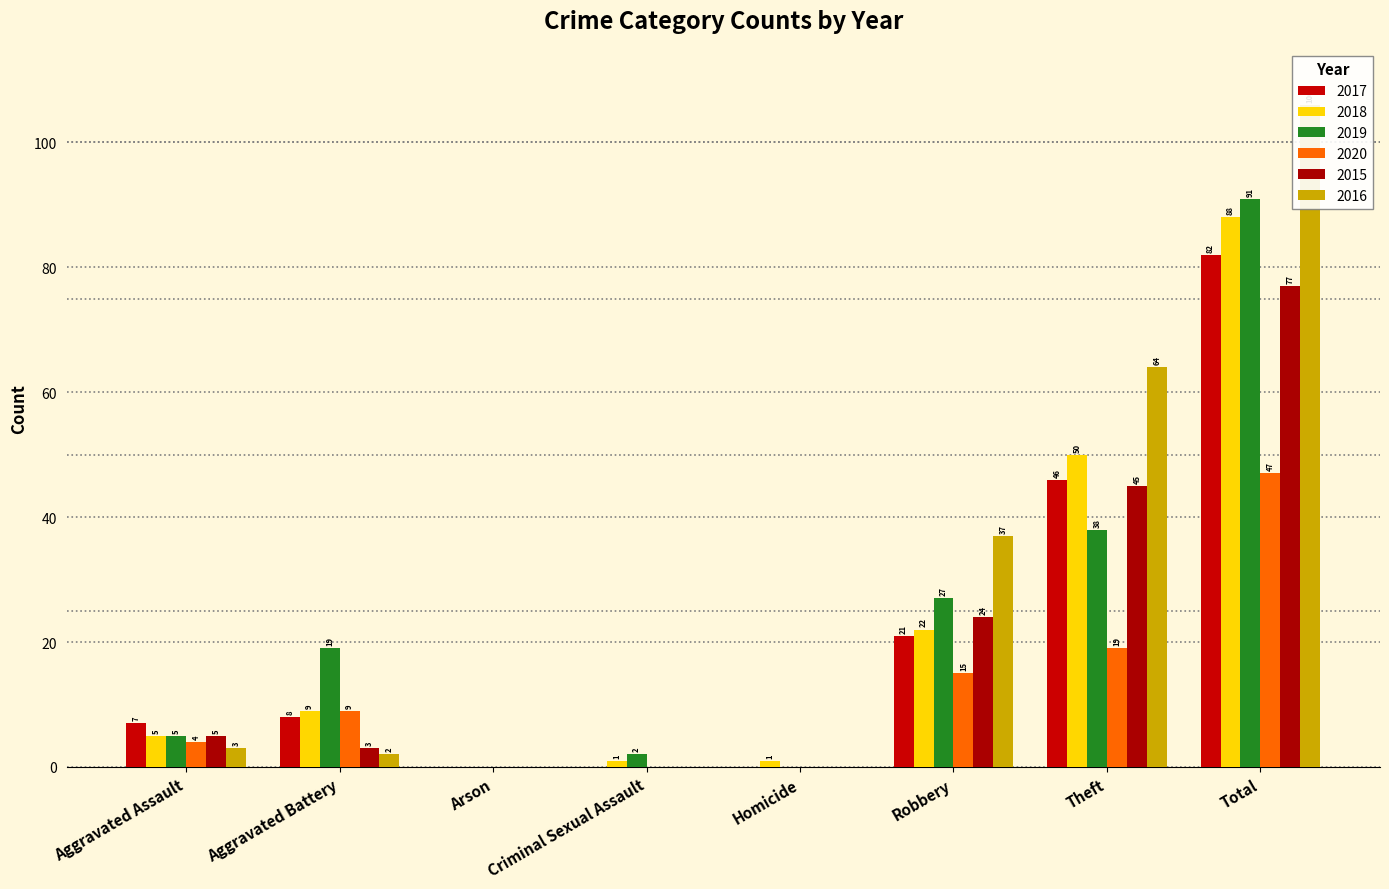

Reading left to right, extract all data points from this chart.

2017: 7	8	0	0	0	21	46	82
2018: 5	9	0	1	1	22	50	88
2019: 5	19	0	2	0	27	38	91
2020: 4	9	0	0	0	15	19	47
2015: 5	3	0	0	0	24	45	77
2016: 3	2	0	0	0	37	64	106